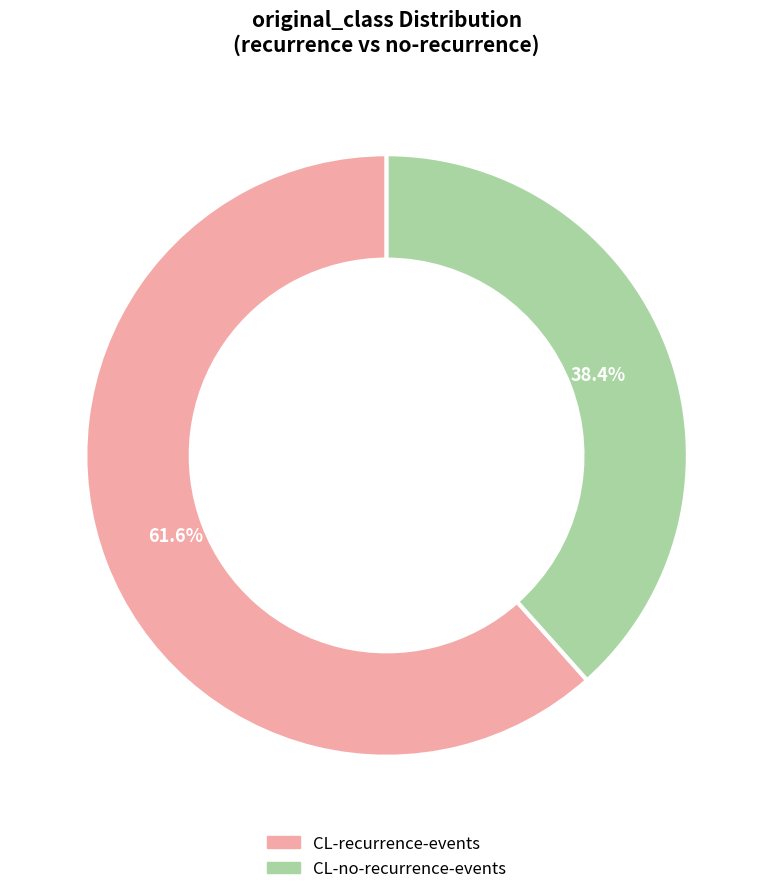

Count the number of slices in the pie.

2